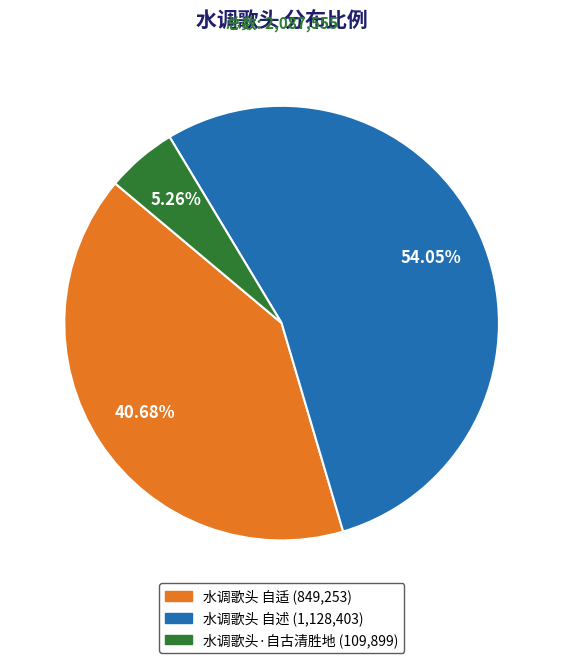

To the nearest percent, what is the difference between the 水调歌头·自古清胜地 and 水调歌头 自述 slice percentages?

49%